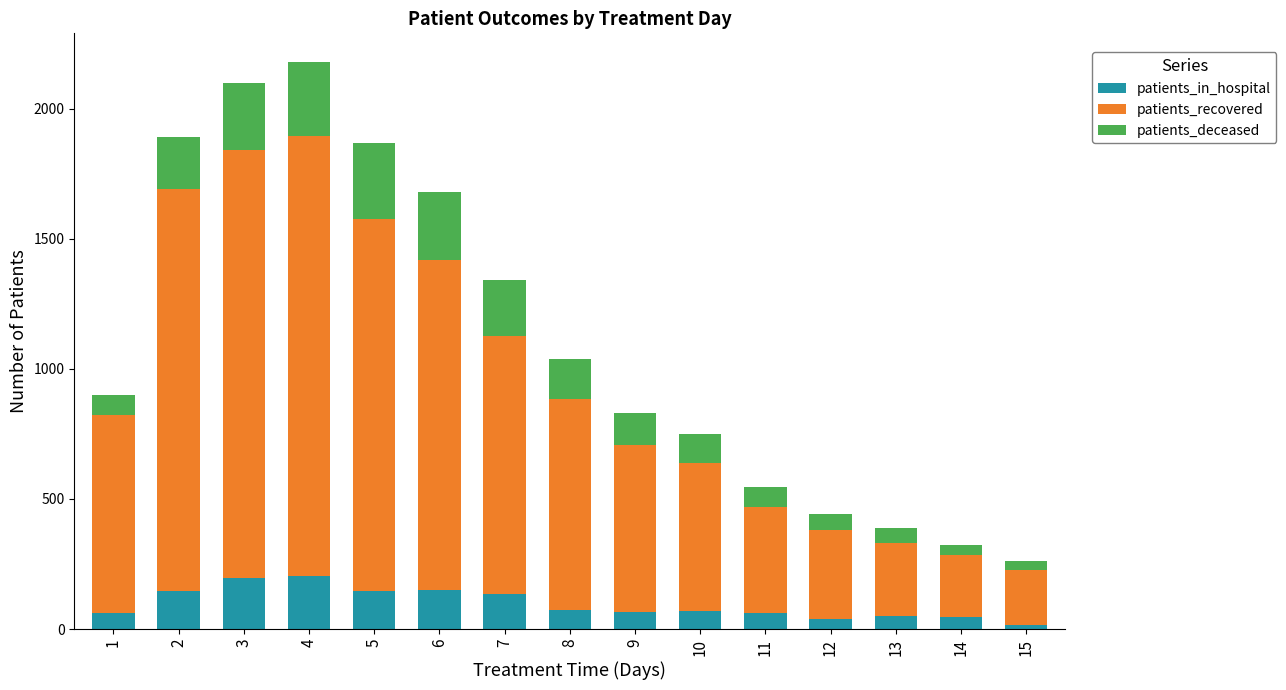

What is the average value of the patients_in_hospital series?

97